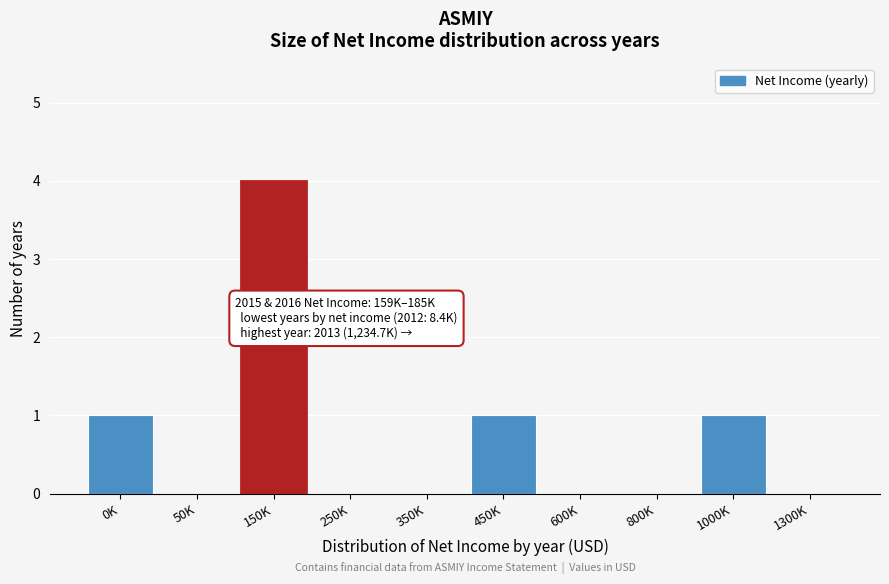

Reading right to left, transcribe all the data shown in this chart.

1300K=0	1000K=1	800K=0	600K=0	450K=1	350K=0	250K=0	150K=4	50K=0	0K=1